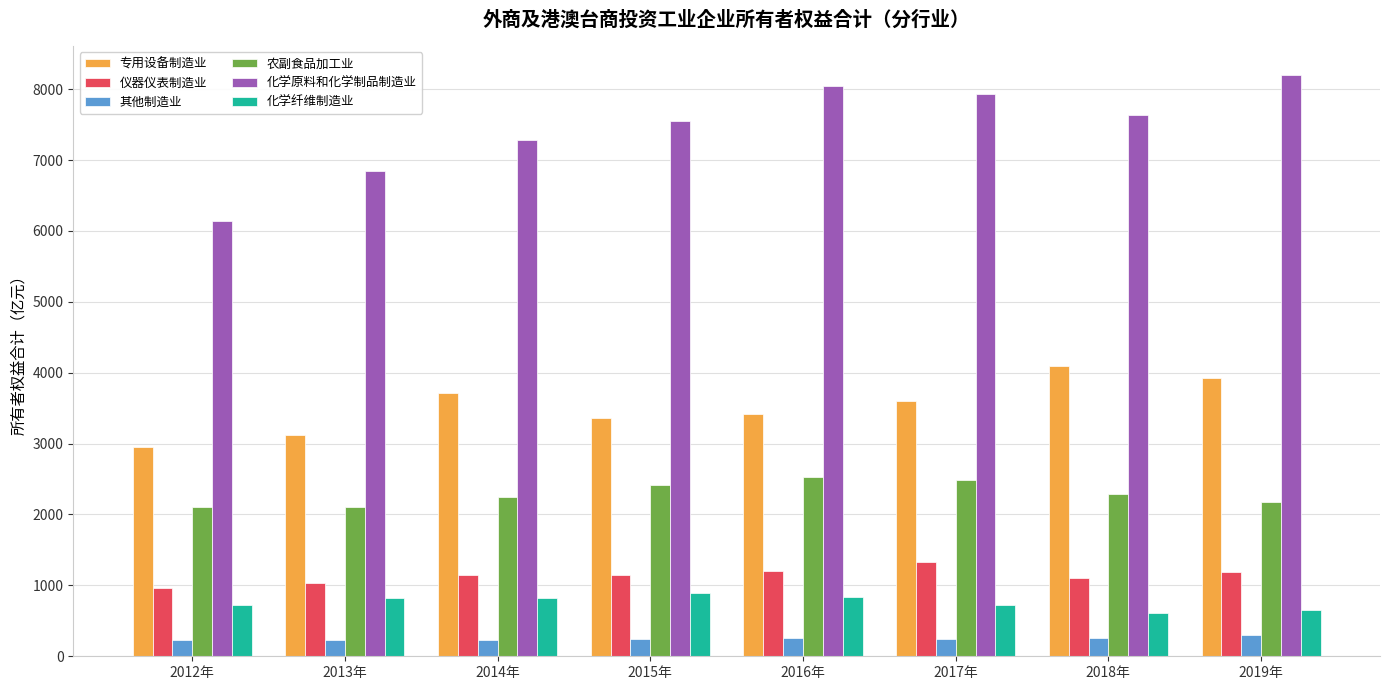

At 2014年, list the series in order from smallest to largest.

其他制造业, 化学纤维制造业, 仪器仪表制造业, 农副食品加工业, 专用设备制造业, 化学原料和化学制品制造业